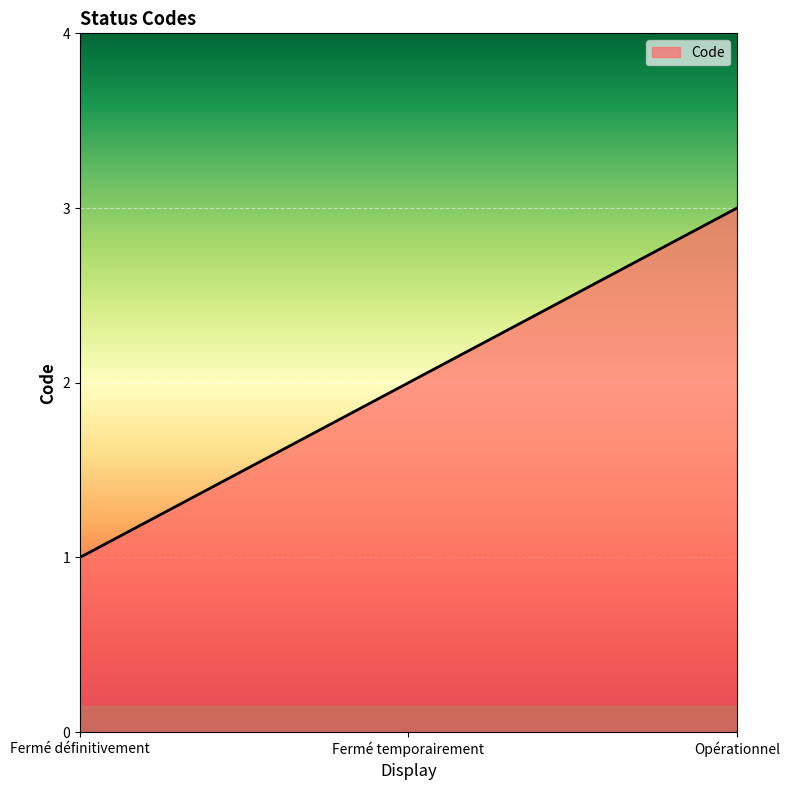

Does the chart display data point markers on the line(s)?

No